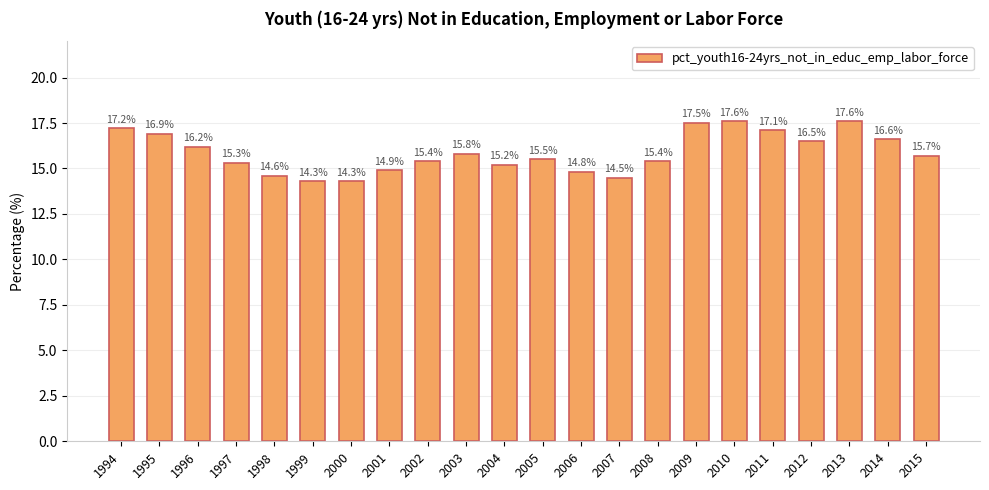

Reading right to left, extract all data points from this chart.

2015=15.7	2014=16.6	2013=17.6	2012=16.5	2011=17.1	2010=17.6	2009=17.5	2008=15.4	2007=14.5	2006=14.8	2005=15.5	2004=15.2	2003=15.8	2002=15.4	2001=14.9	2000=14.3	1999=14.3	1998=14.6	1997=15.3	1996=16.2	1995=16.9	1994=17.2